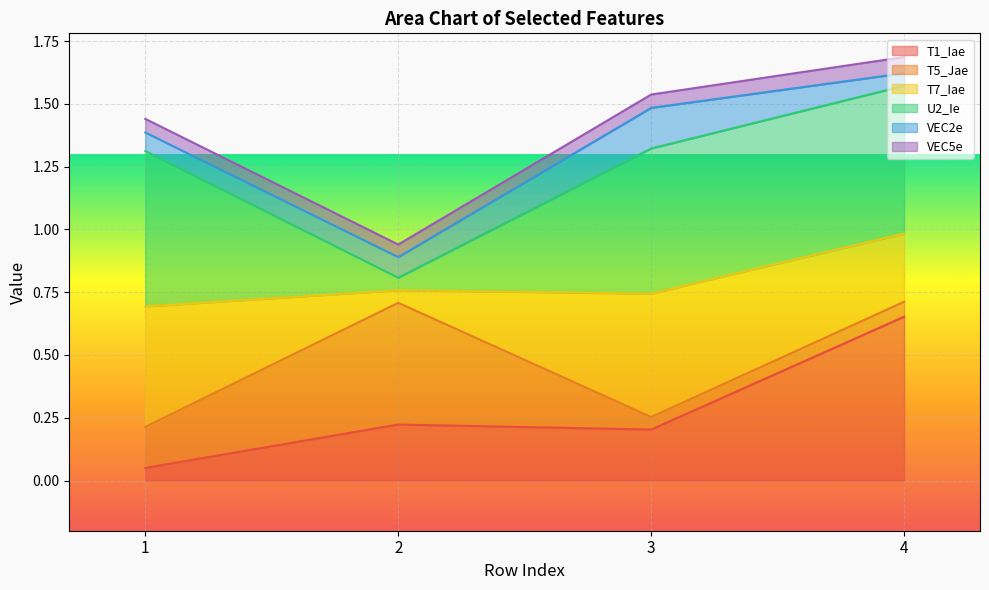

Which category has the highest value in the T1_Iae series?

4